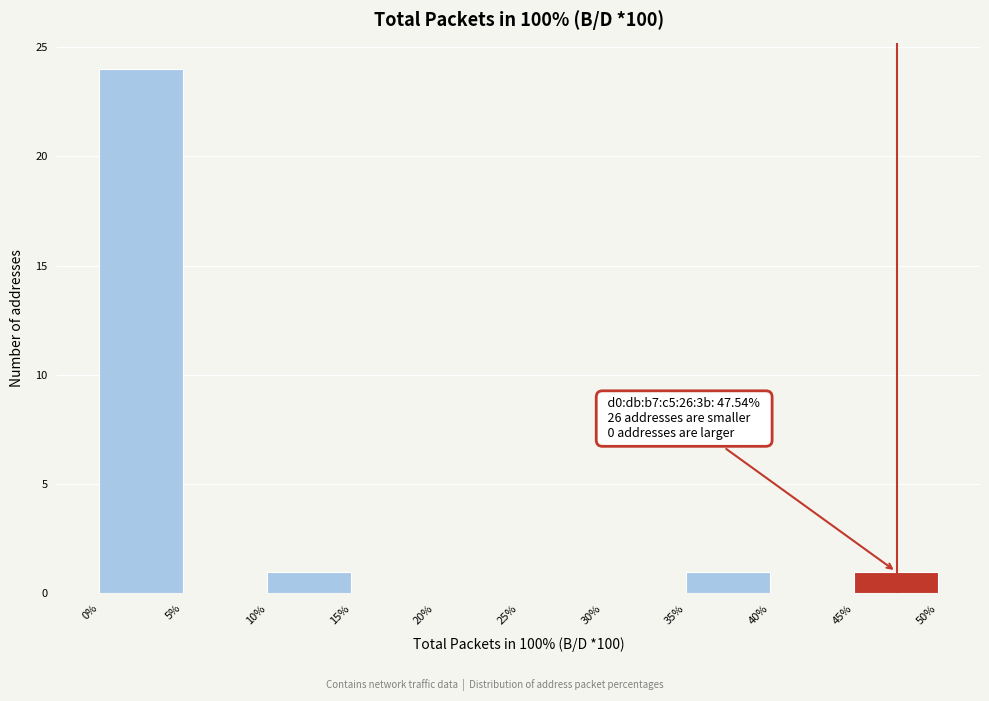

Which range on the x-axis has the tallest bar?

0% to 5%